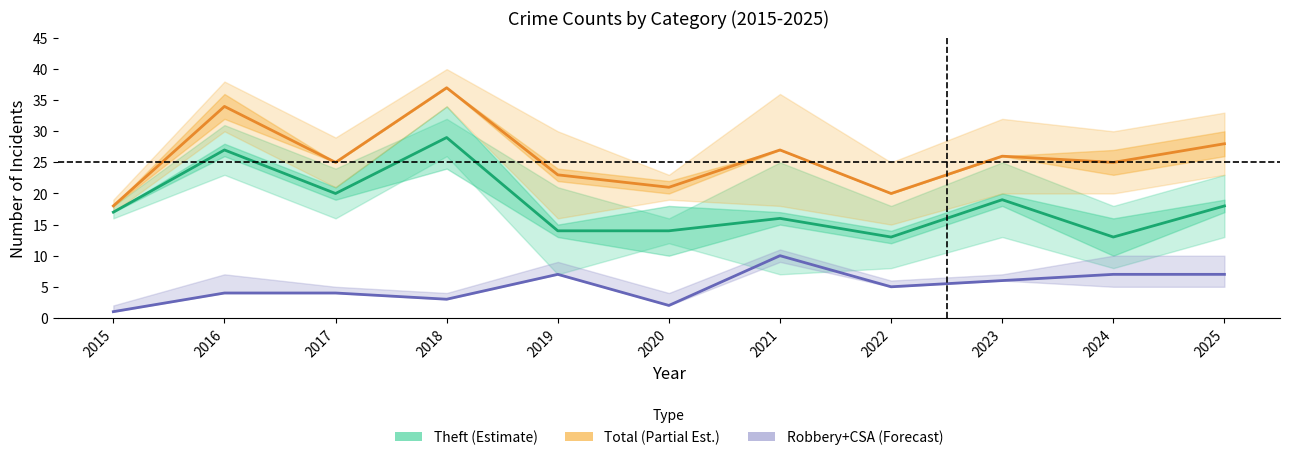

Reading left to right, transcribe all the data shown in this chart.

Theft (Estimate): 2015=17	2016=27	2017=20	2018=29	2019=14	2020=14	2021=16	2022=13	2023=19	2024=13	2025=18
Total (Partial Est.): 2015=18	2016=34	2017=25	2018=37	2019=23	2020=21	2021=27	2022=20	2023=26	2024=25	2025=28
Robbery+CSA (Forecast): 2015=1	2016=4	2017=4	2018=3	2019=7	2020=2	2021=10	2022=5	2023=6	2024=7	2025=7